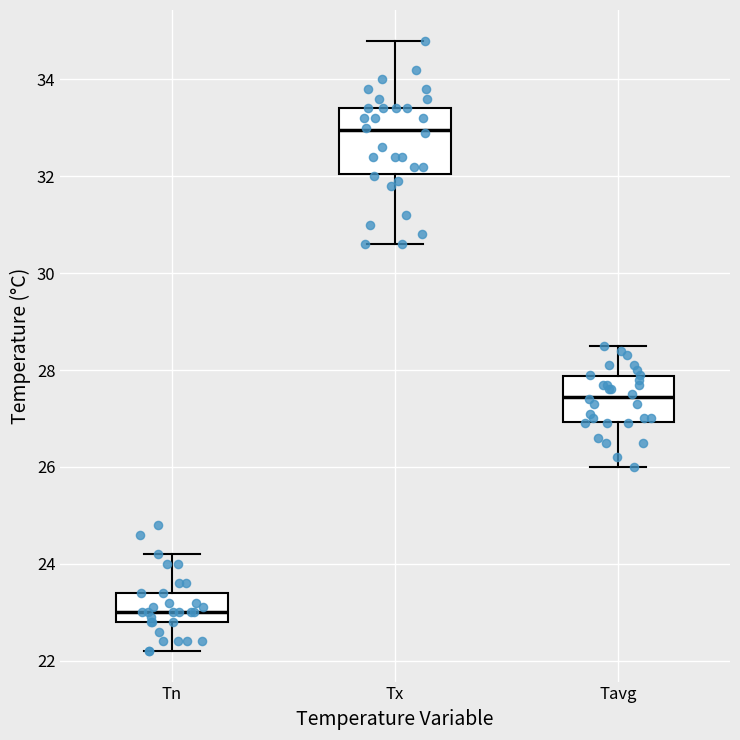

Which box is the tallest, from its lower edge to its upper edge?

Tx